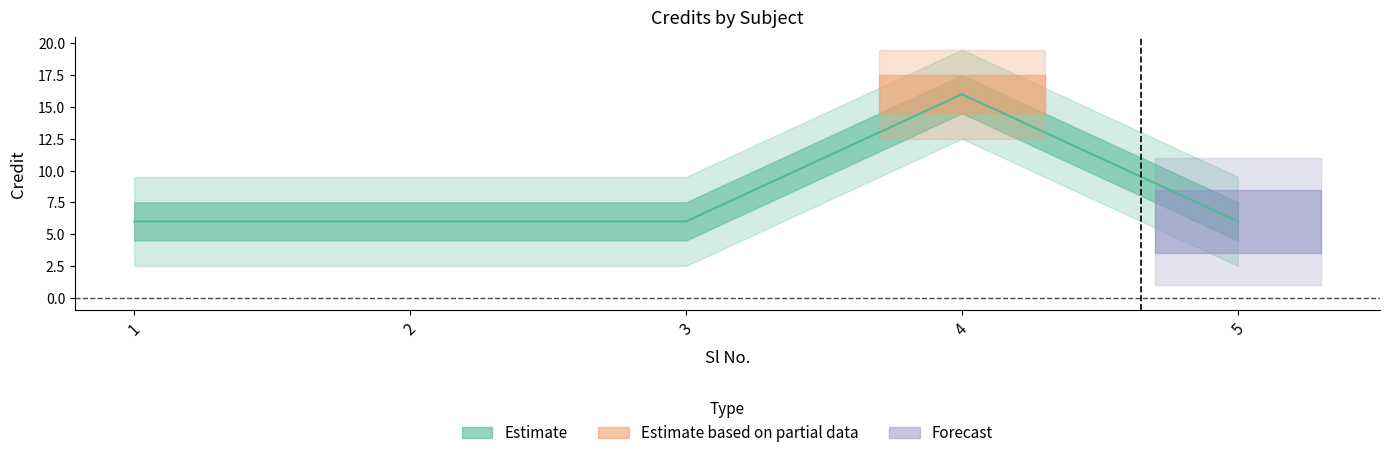

Which has a higher value, 5 or 3?

5